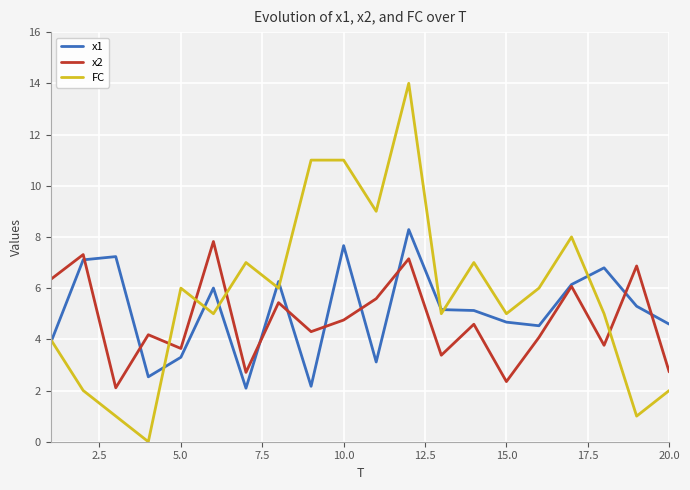

What is the greatest value displayed?

14.0